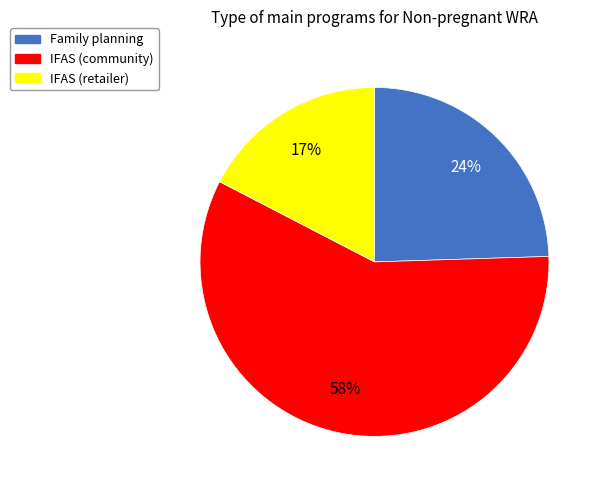

True or false: Family planning accounts for 32% of the total.

False